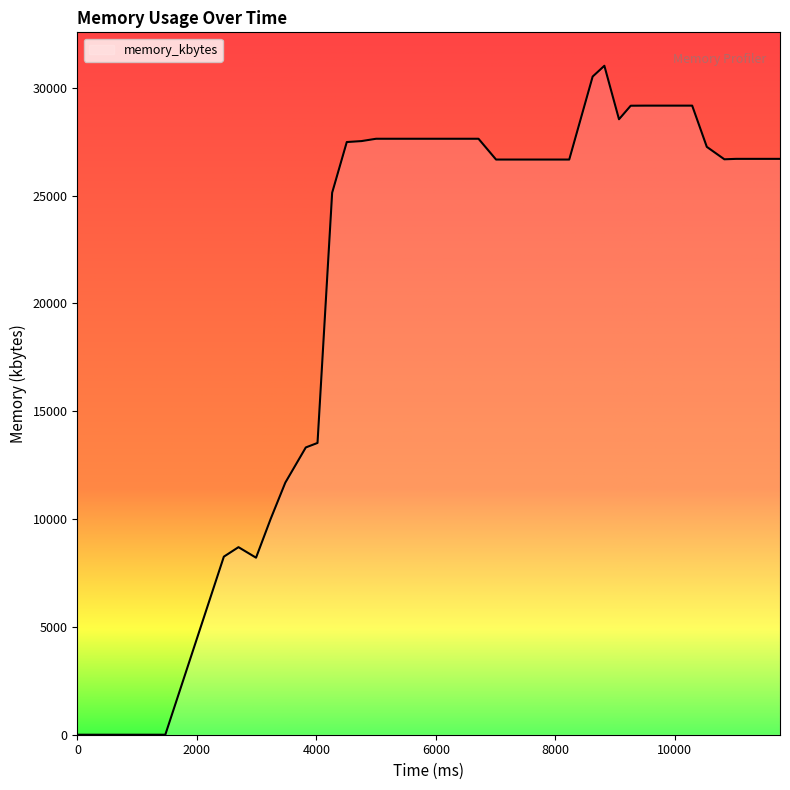

What is the difference between the maximum and minimum values?

31016